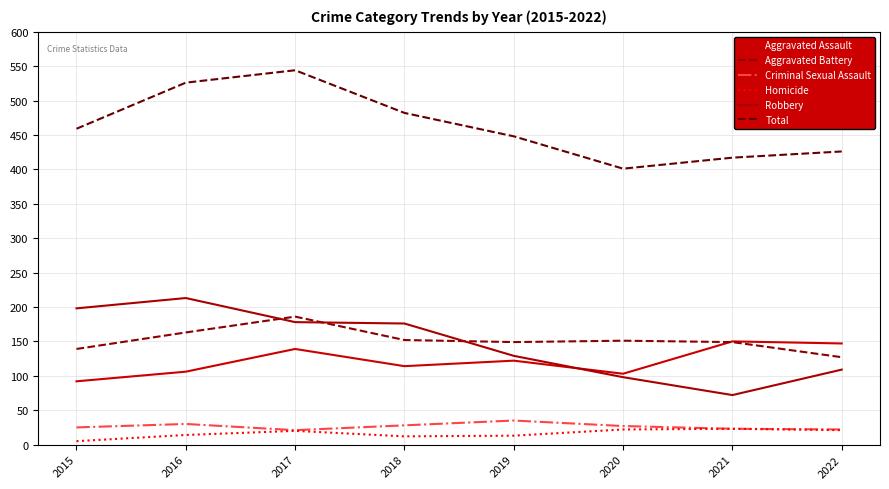

Which series changed the most between 2017 and 2019?

Total